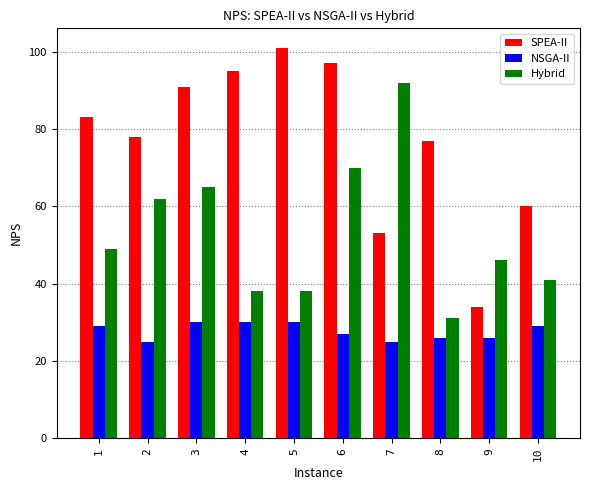

How many series are shown in this chart?

3